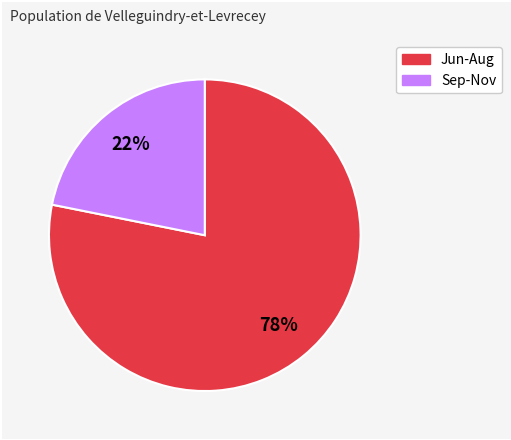

To the nearest percent, what is the difference between the largest and smallest slice percentages?

56%